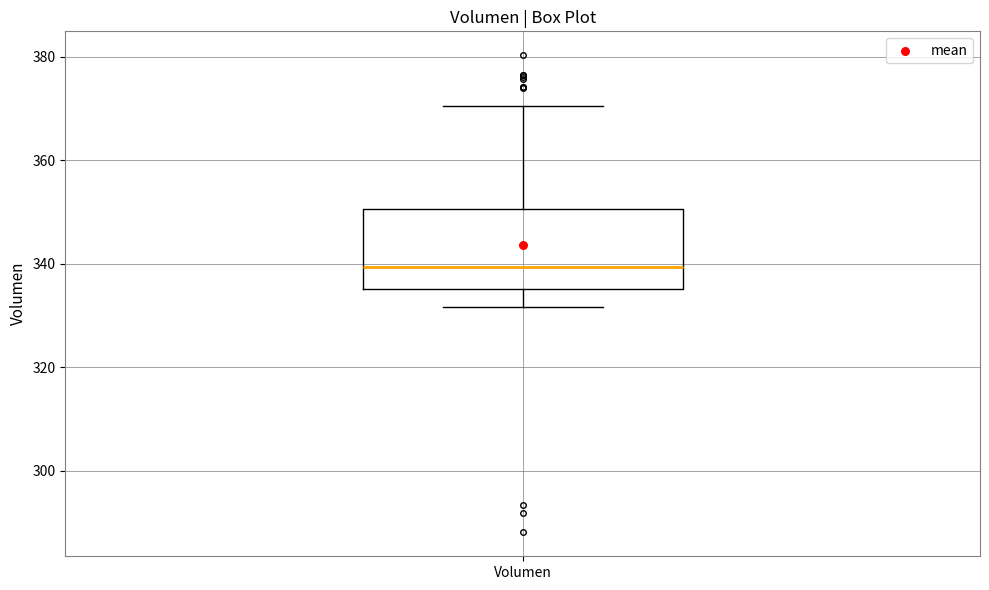

Where does the median line of the box for Volumen sit on the y-axis? The values are not printed on the chart, so give them approximately, as read against the axis.

340